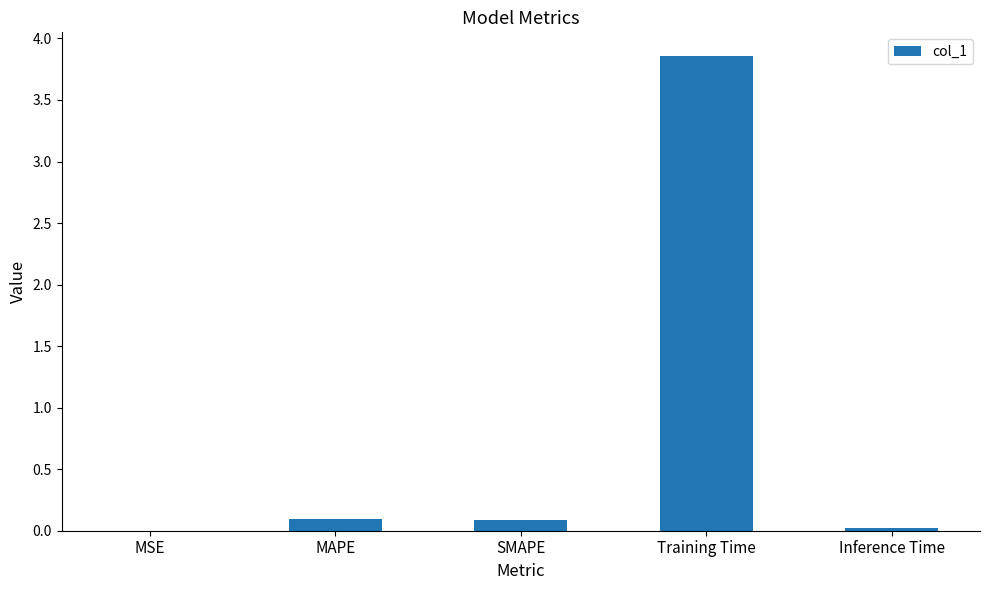

The value at SMAPE is 0.1. True or false?

True